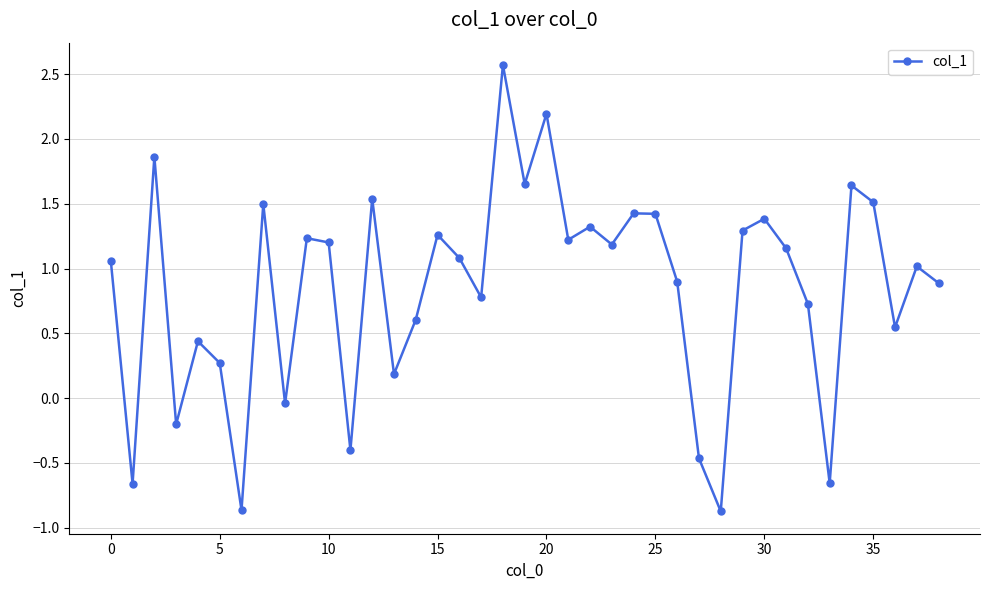

What is the value of the 28th point from the left?

-0.5